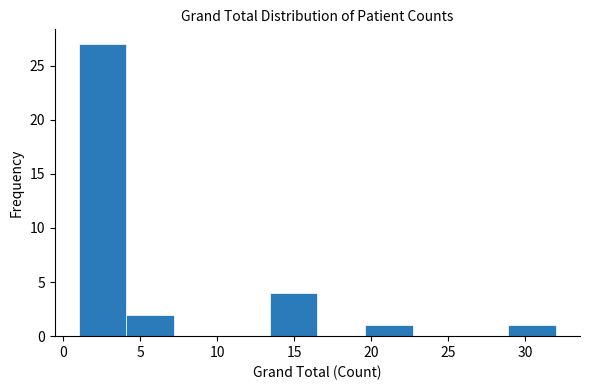

What is the height of the bar covering 1.0 to 4.1 on the x-axis? Neither the bar edges nor the heights are printed on the chart, so give them approximately, as read against the axes.

27